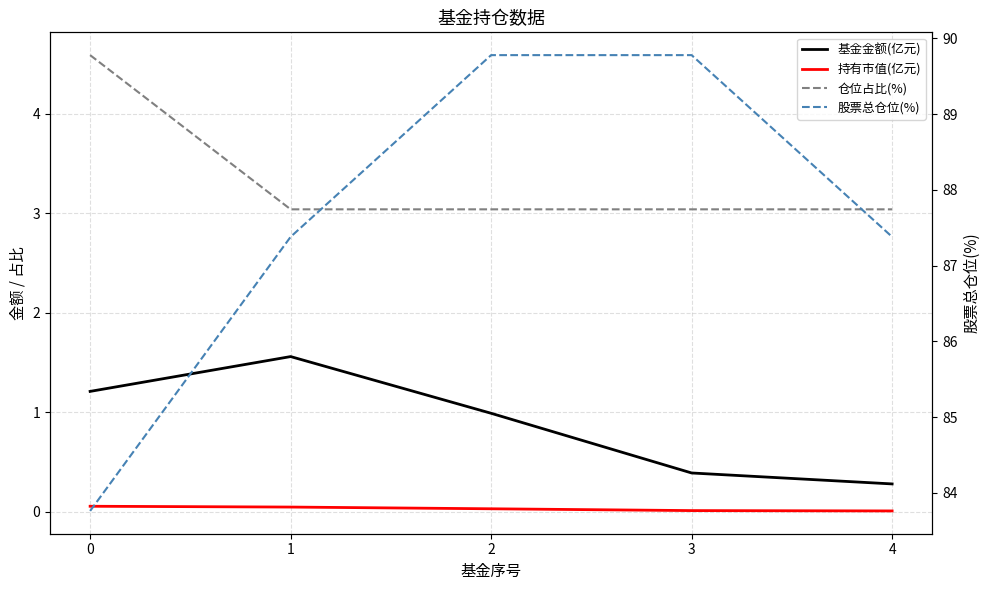

Is the value of 仓位占比(%) at 4 greater than the value of 基金金额(亿元) at 2?

Yes